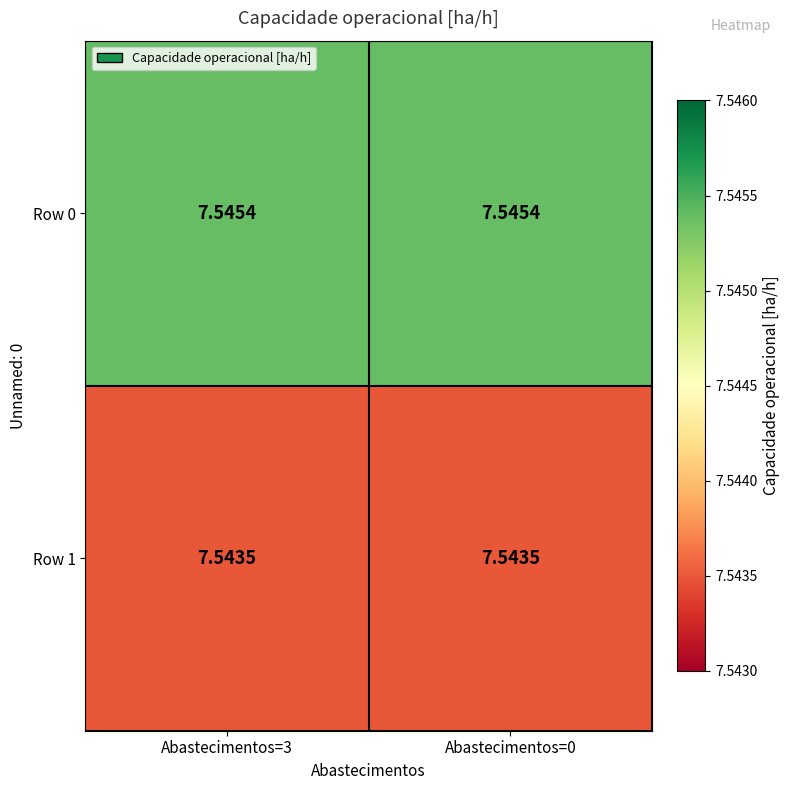

Is the value of Row 0 at Abastecimentos=0 greater than the value of Row 1 at Abastecimentos=3?

Yes